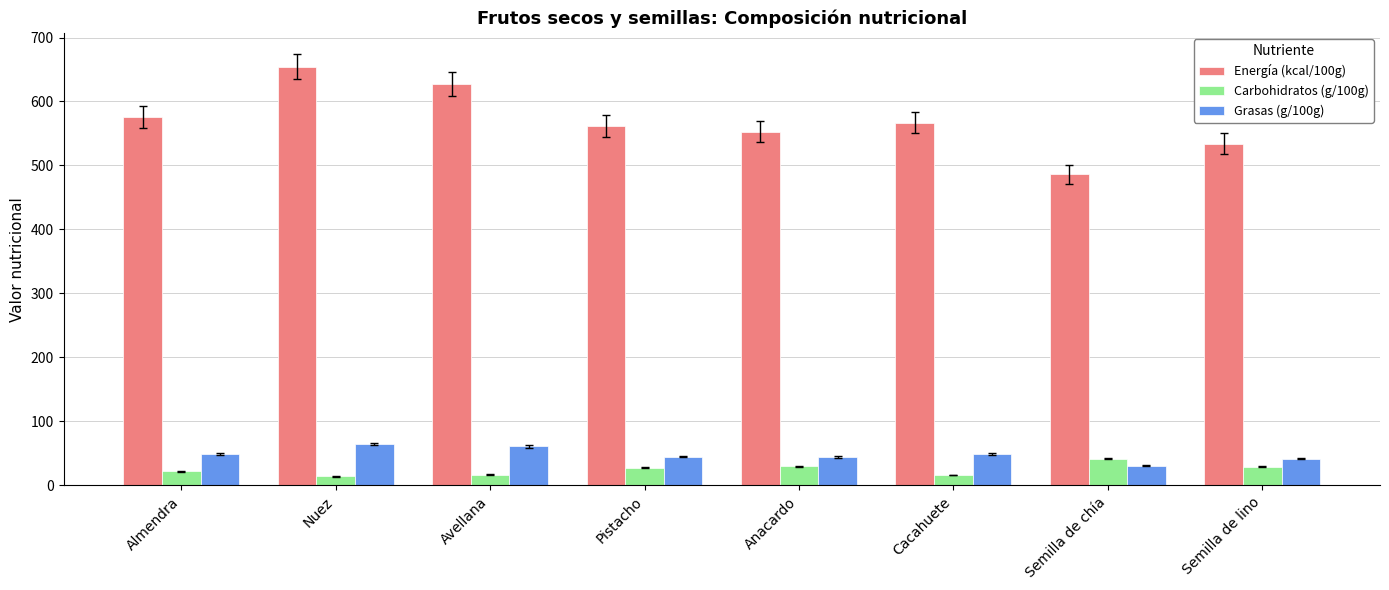

What are all the series names shown in the legend?

Energía (kcal/100g), Carbohidratos (g/100g), Grasas (g/100g)